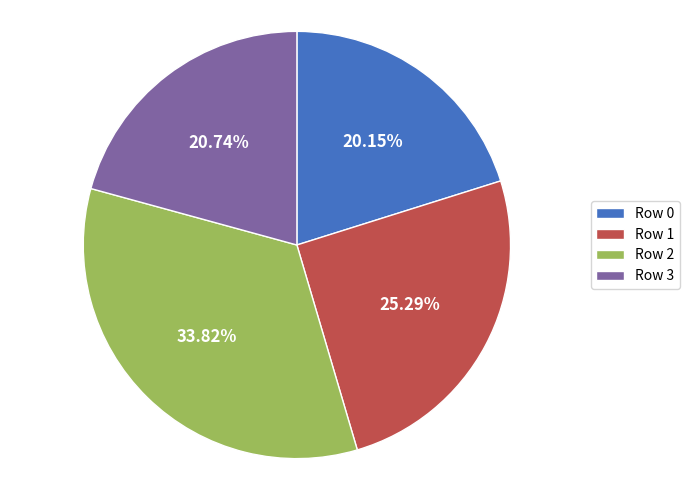

Rank the categories by value from lowest to highest.

Row 0, Row 3, Row 1, Row 2